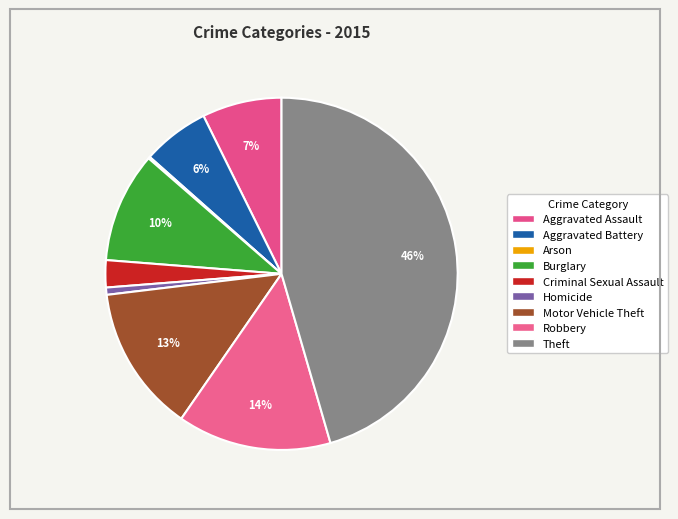

What is the largest slice in the pie chart?

Theft